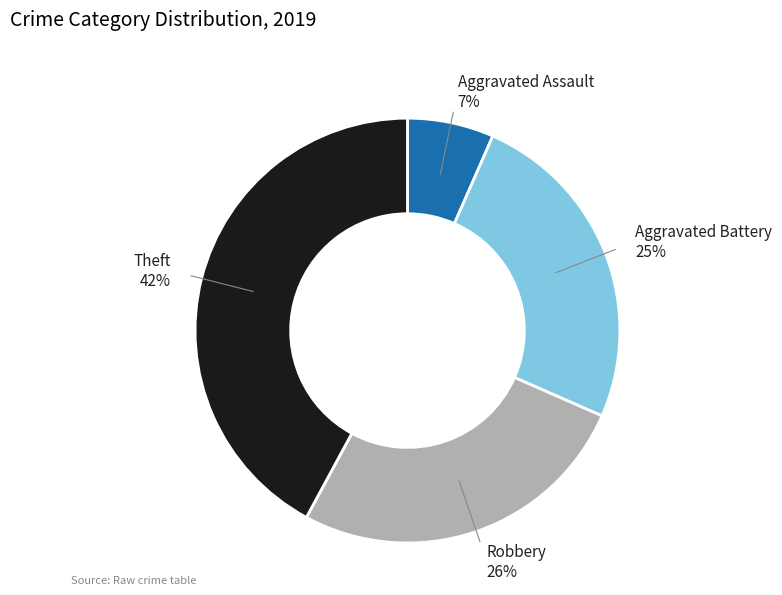

Does any single category account for the majority?

No